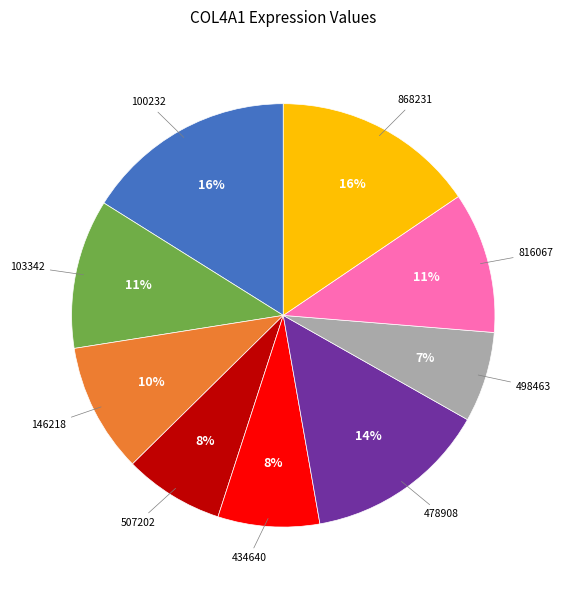

Is there a majority slice in this chart?

No